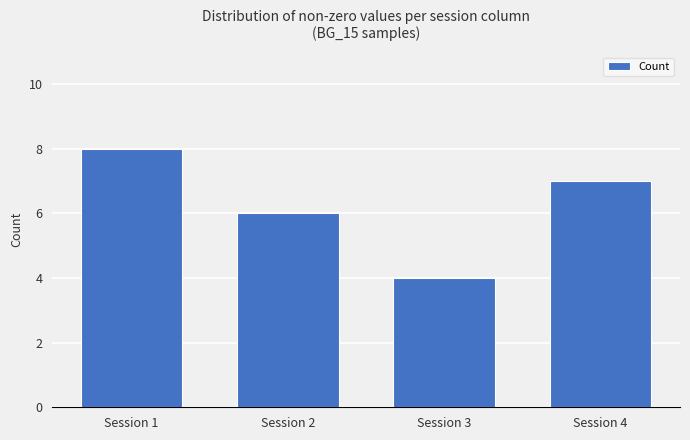

What is the ratio of the value at Session 1 to the value at Session 3?

2.0